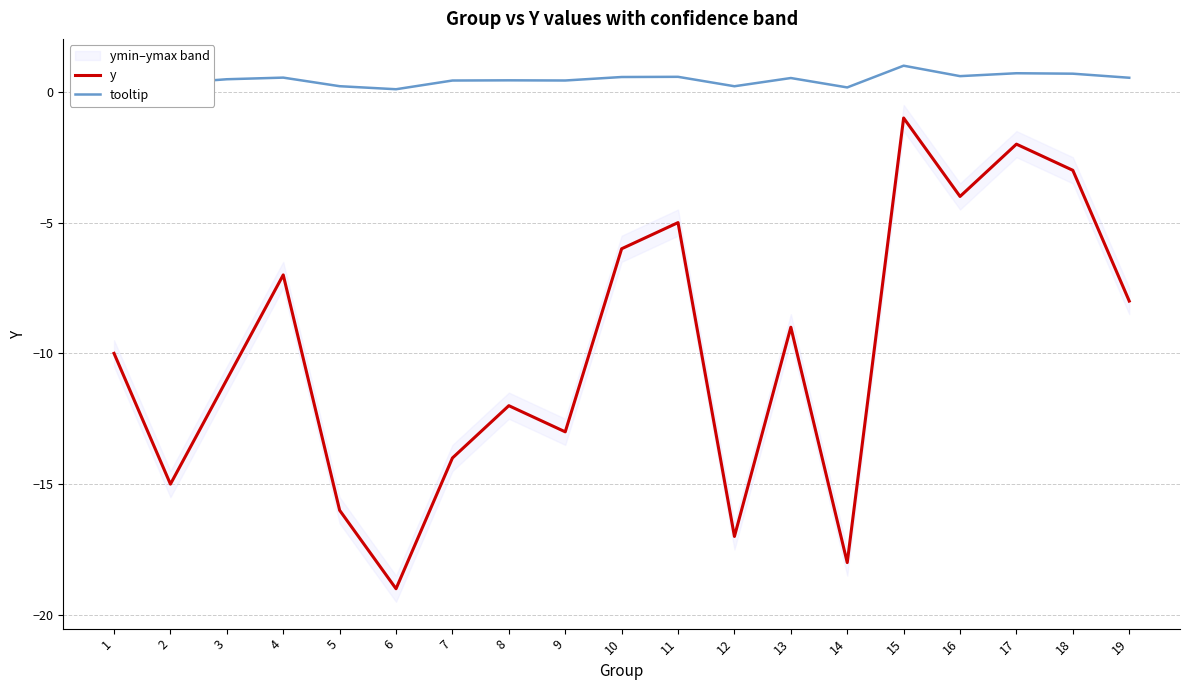

Where is the first local maximum for tooltip?

4